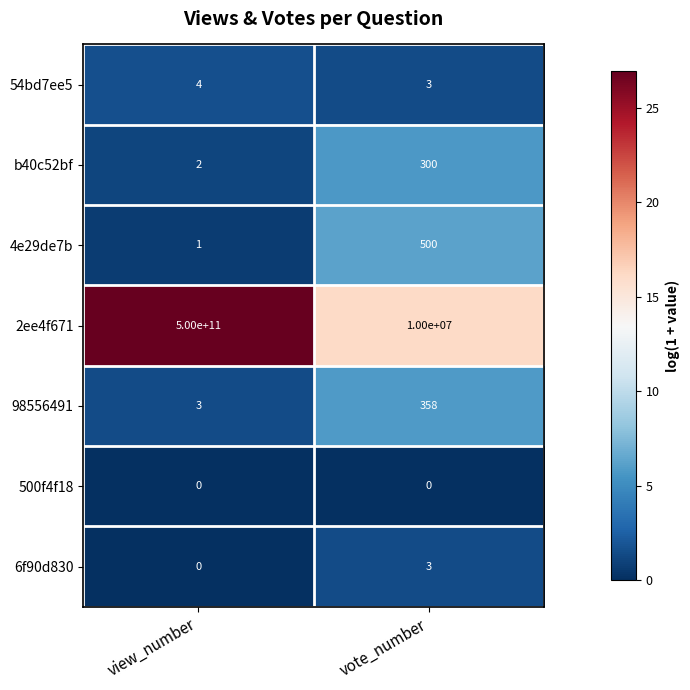

Which series has the largest total across all categories?

2ee4f671